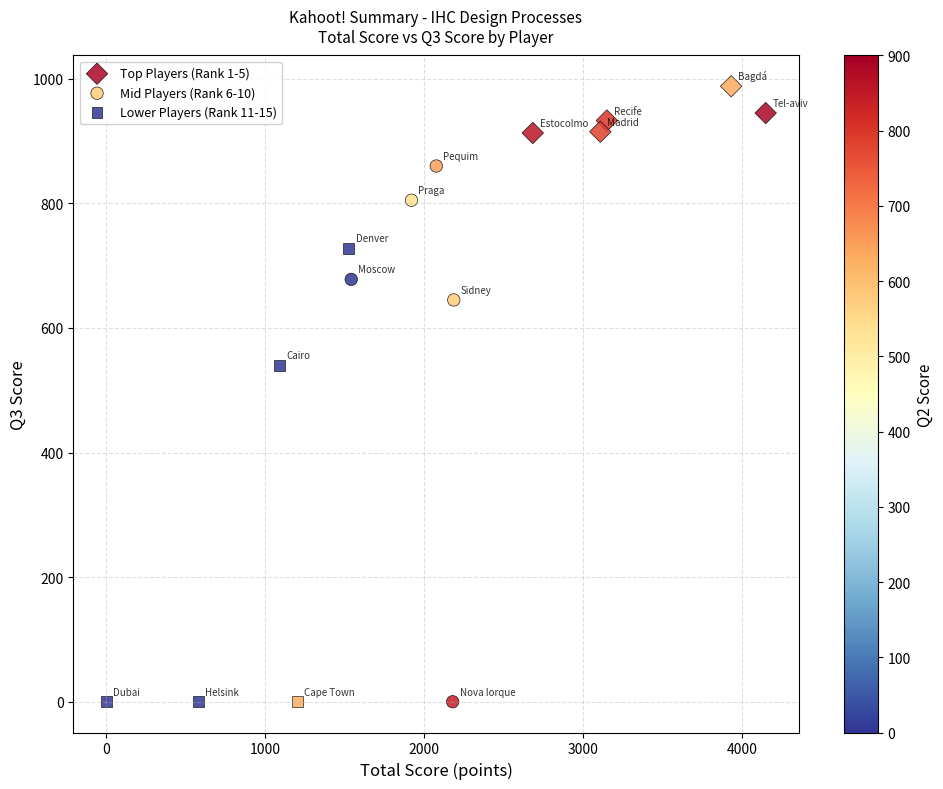

Which series has the largest Y range (max minus min)?

Mid Players (Rank 6-10)